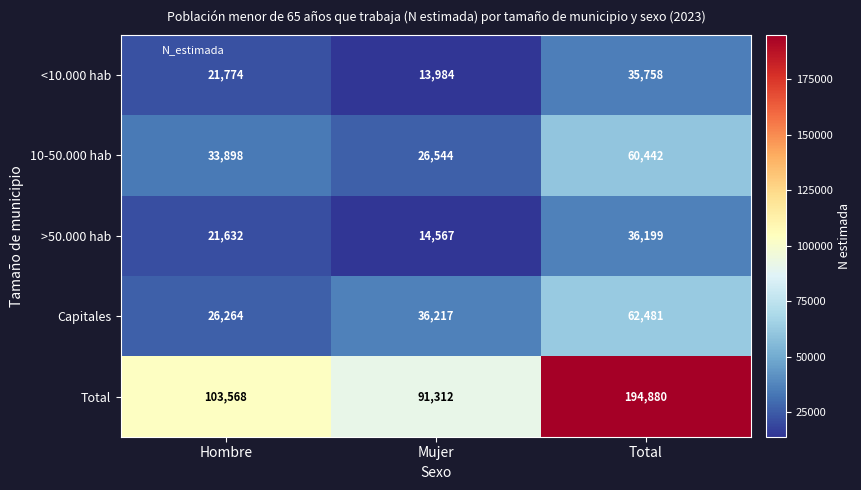

Which series changed the most between Hombre and Total?

Total